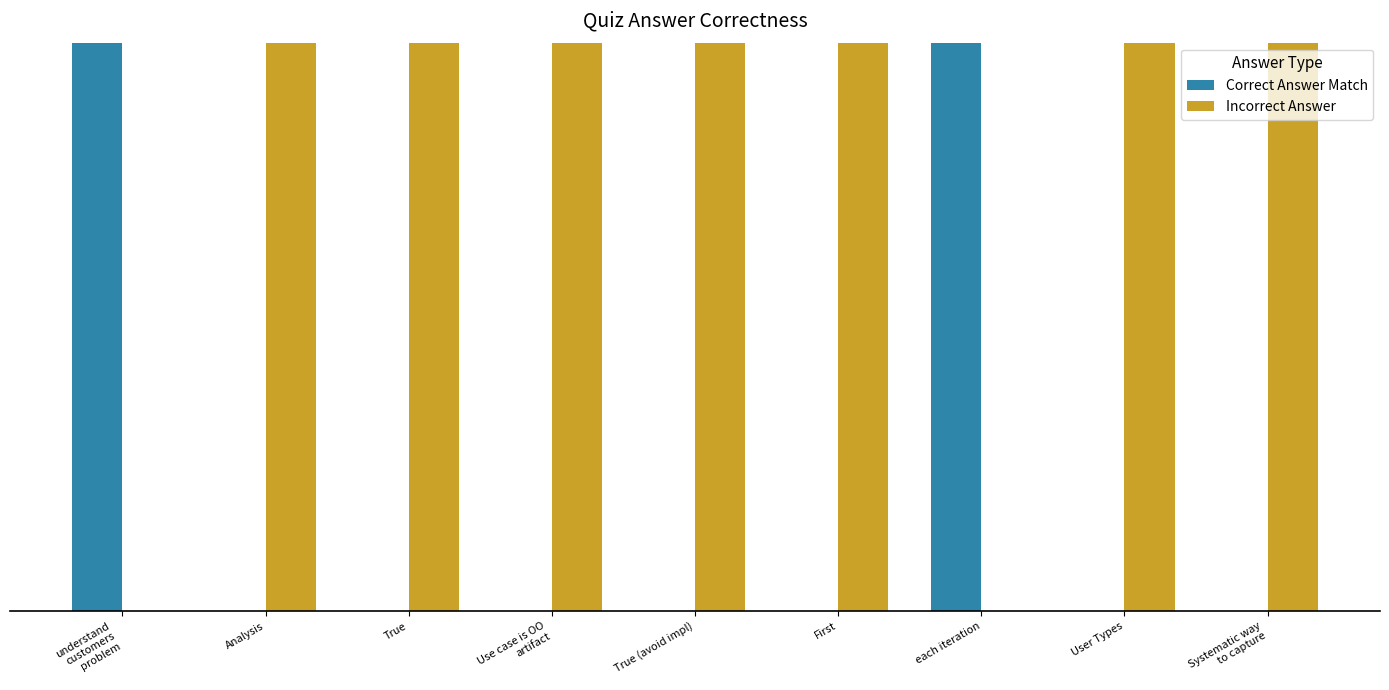

Rank the series by their average value, from lowest to highest.

Correct Answer Match, Incorrect Answer